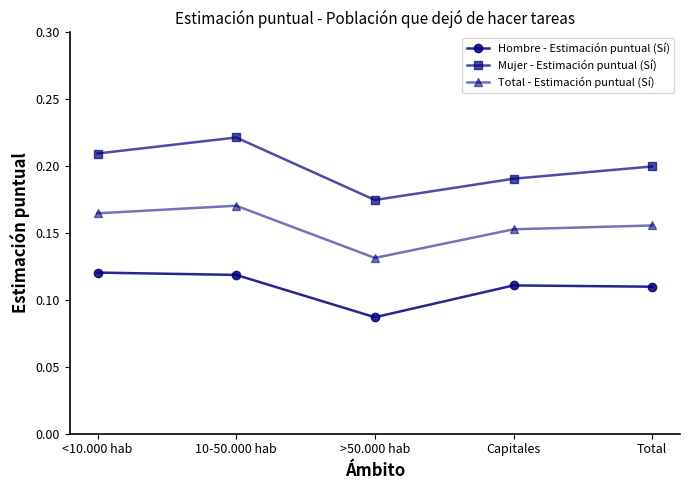

What is the label of the 3rd point from the left?

>50.000 hab